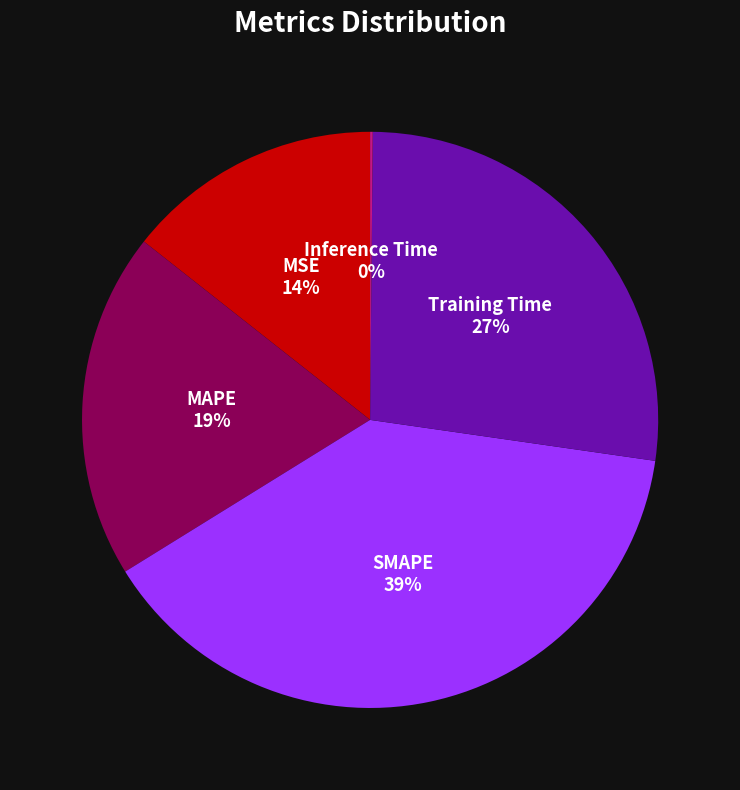

Which slice is the largest?

SMAPE